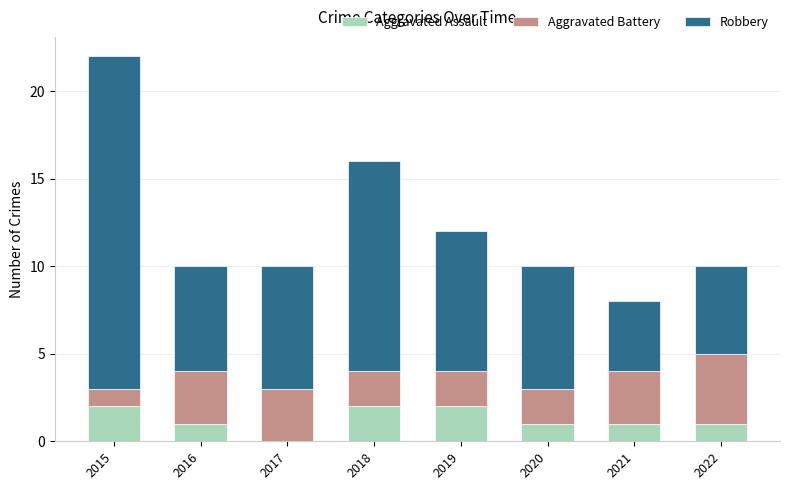

The value of Aggravated Assault at 2019 is 2. True or false?

True